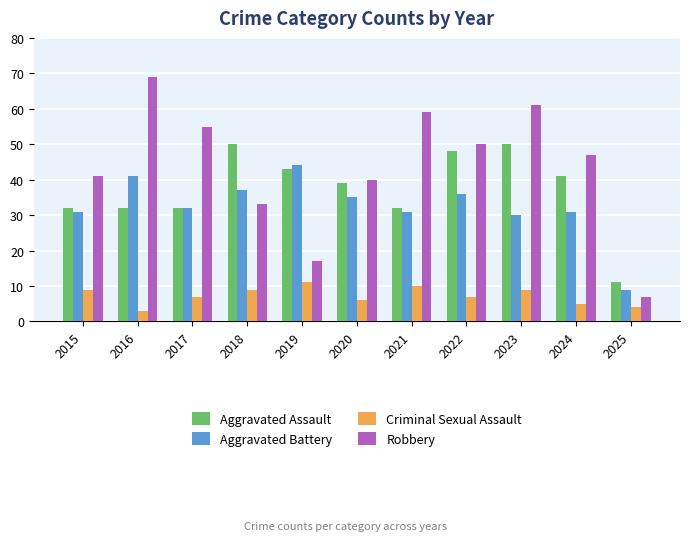

What is the greatest value displayed?

69